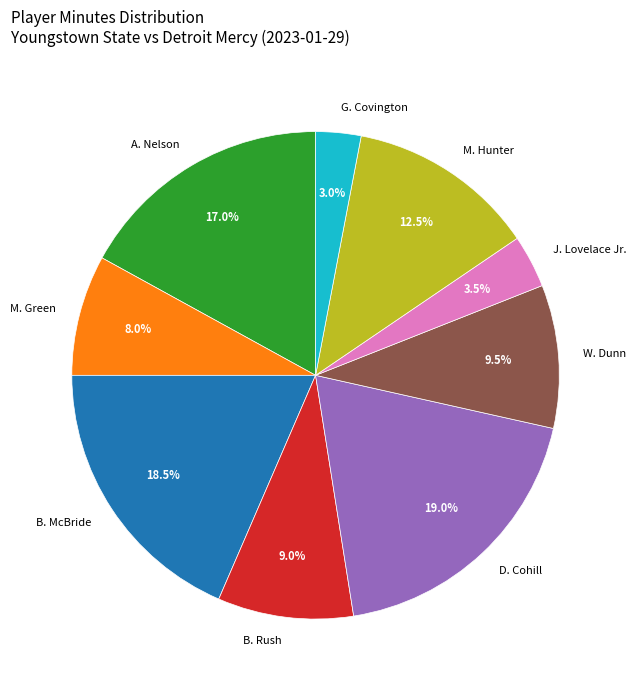

Count the number of slices in the pie.

9